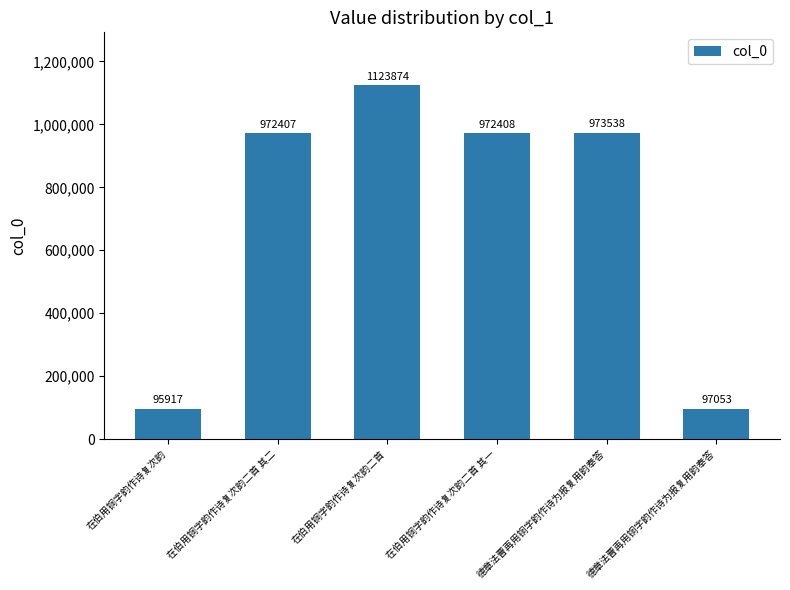

How many categories are shown in the chart?

6